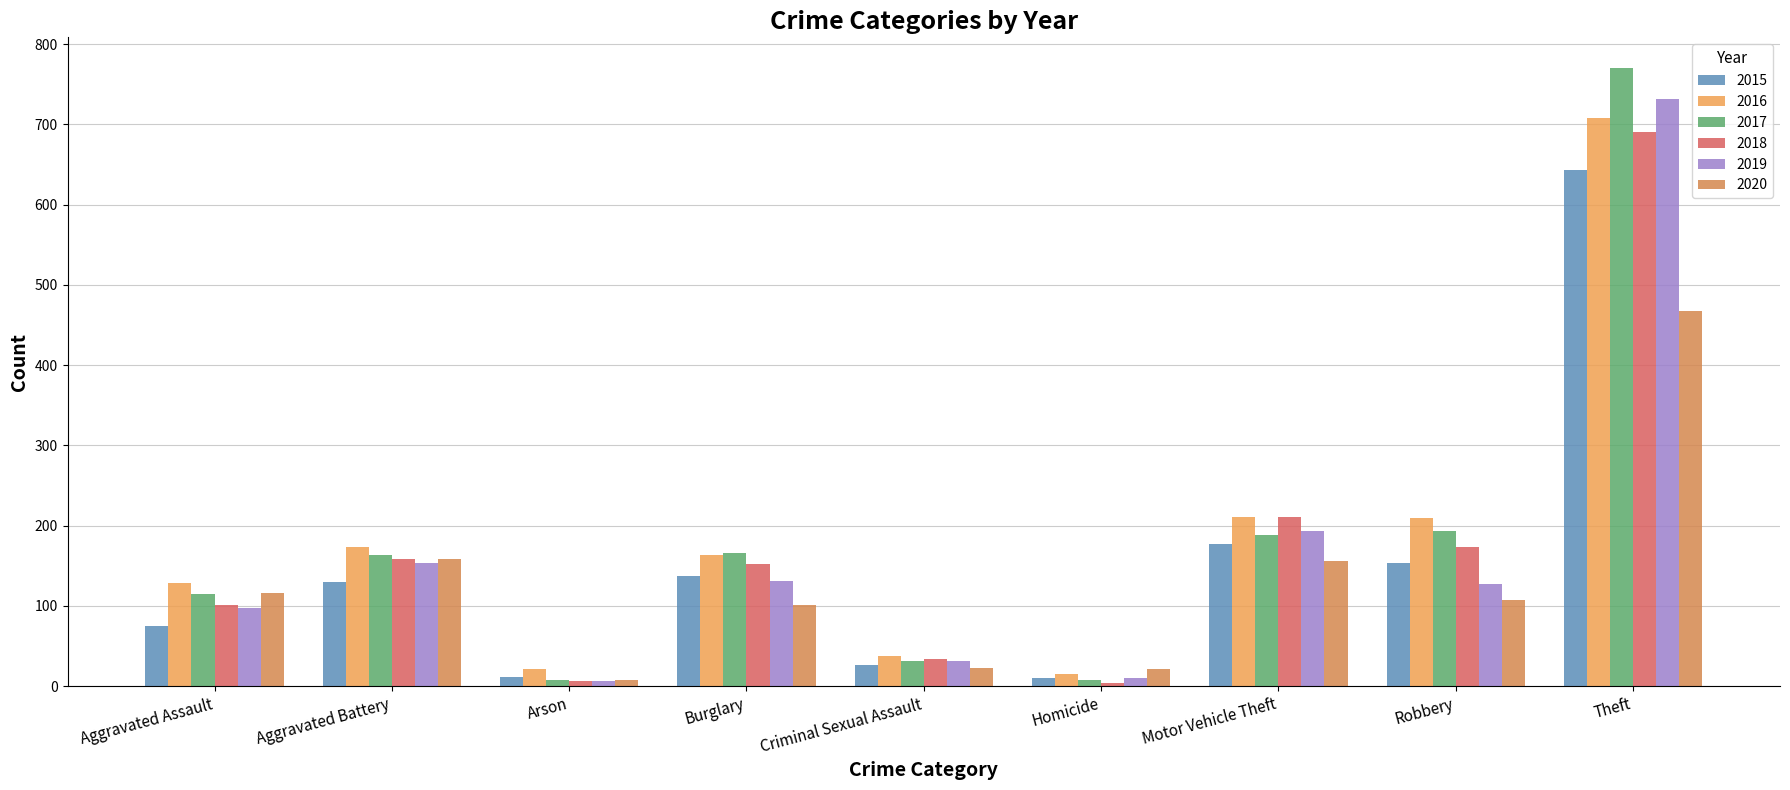

Reading right to left, list all the values displayed in this chart.

2015: Theft=643	Robbery=153	Motor Vehicle Theft=177	Homicide=10	Criminal Sexual Assault=27	Burglary=137	Arson=11	Aggravated Battery=130	Aggravated Assault=75
2016: Theft=708	Robbery=209	Motor Vehicle Theft=211	Homicide=15	Criminal Sexual Assault=38	Burglary=164	Arson=21	Aggravated Battery=173	Aggravated Assault=129
2017: Theft=770	Robbery=193	Motor Vehicle Theft=188	Homicide=8	Criminal Sexual Assault=32	Burglary=166	Arson=8	Aggravated Battery=163	Aggravated Assault=115
2018: Theft=691	Robbery=173	Motor Vehicle Theft=211	Homicide=4	Criminal Sexual Assault=34	Burglary=152	Arson=7	Aggravated Battery=158	Aggravated Assault=101
2019: Theft=732	Robbery=127	Motor Vehicle Theft=193	Homicide=10	Criminal Sexual Assault=32	Burglary=131	Arson=6	Aggravated Battery=154	Aggravated Assault=97
2020: Theft=468	Robbery=107	Motor Vehicle Theft=156	Homicide=21	Criminal Sexual Assault=23	Burglary=101	Arson=8	Aggravated Battery=158	Aggravated Assault=116